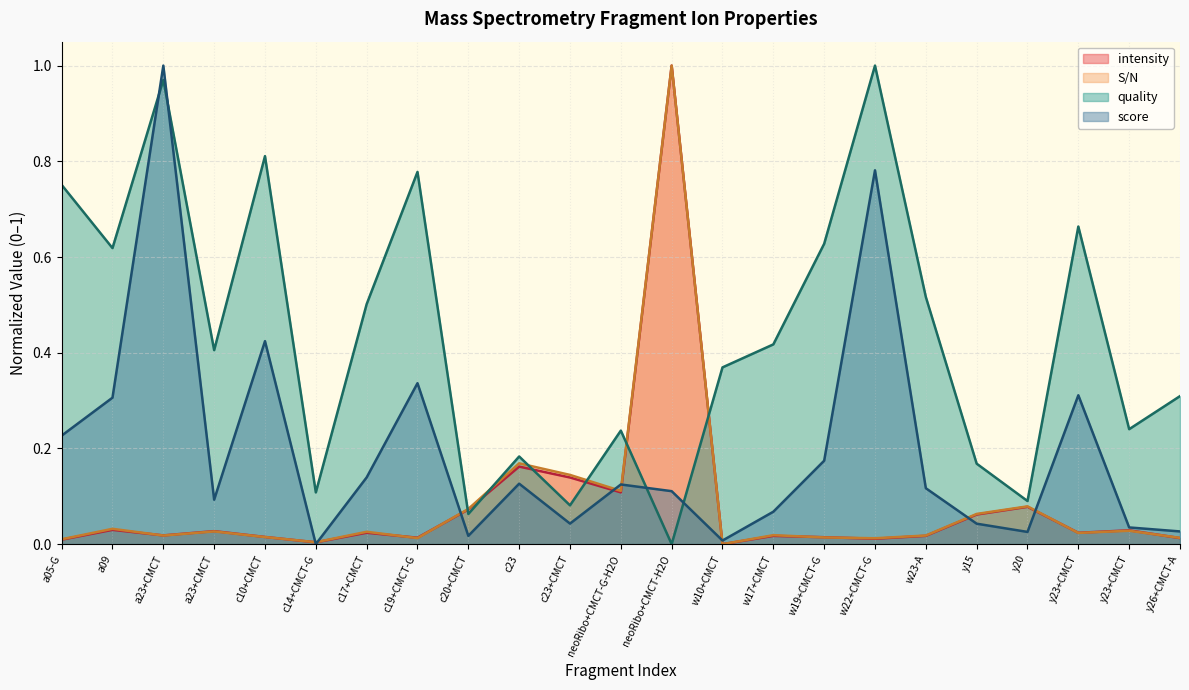

What is the greatest value displayed?

1.0